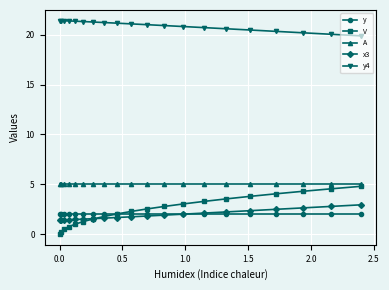

How many lines are shown in the chart?

5